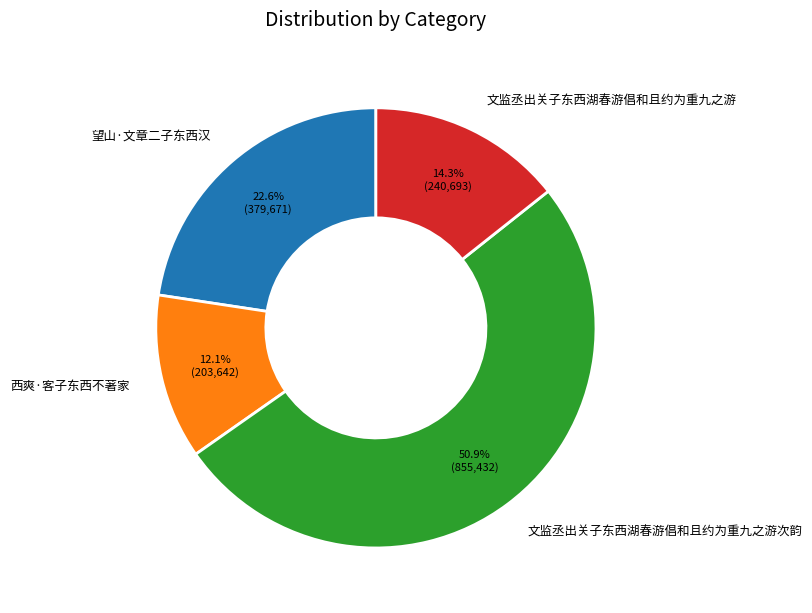

Which category has the smallest portion of the pie?

西爽·客子东西不著家